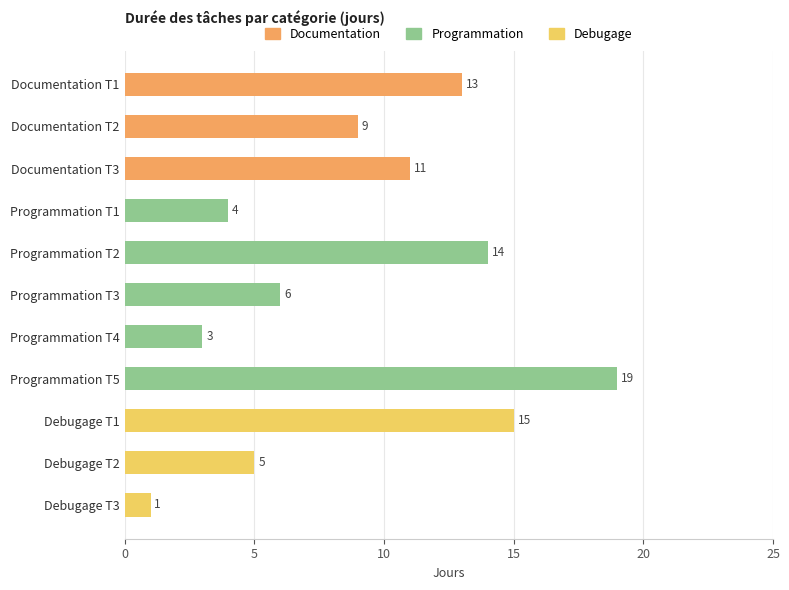

What are all the series names shown in the legend?

Documentation, Programmation, Debugage